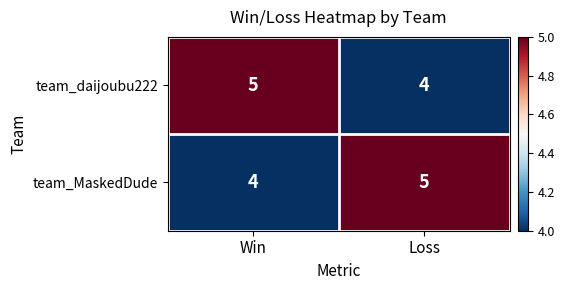

What is the sum of all team_daijoubu222 values?

9